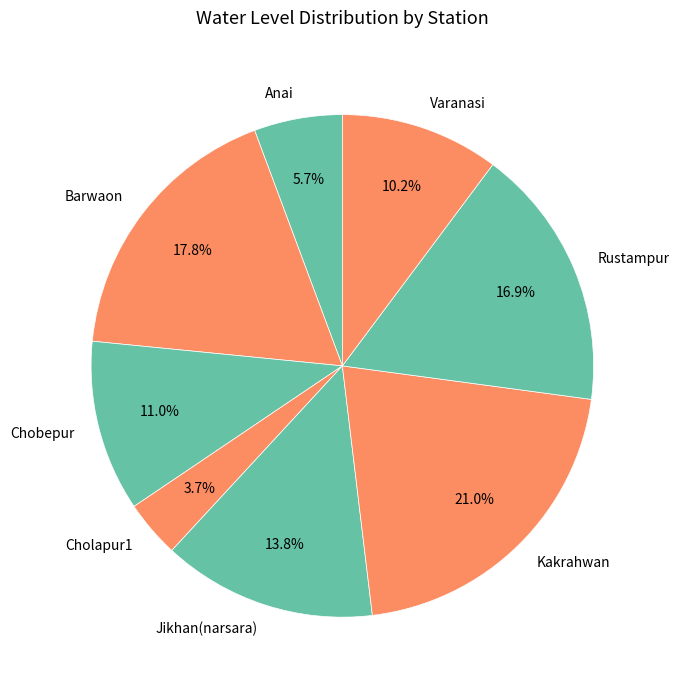

To the nearest percent, what percentage of the pie is Rustampur?

17%